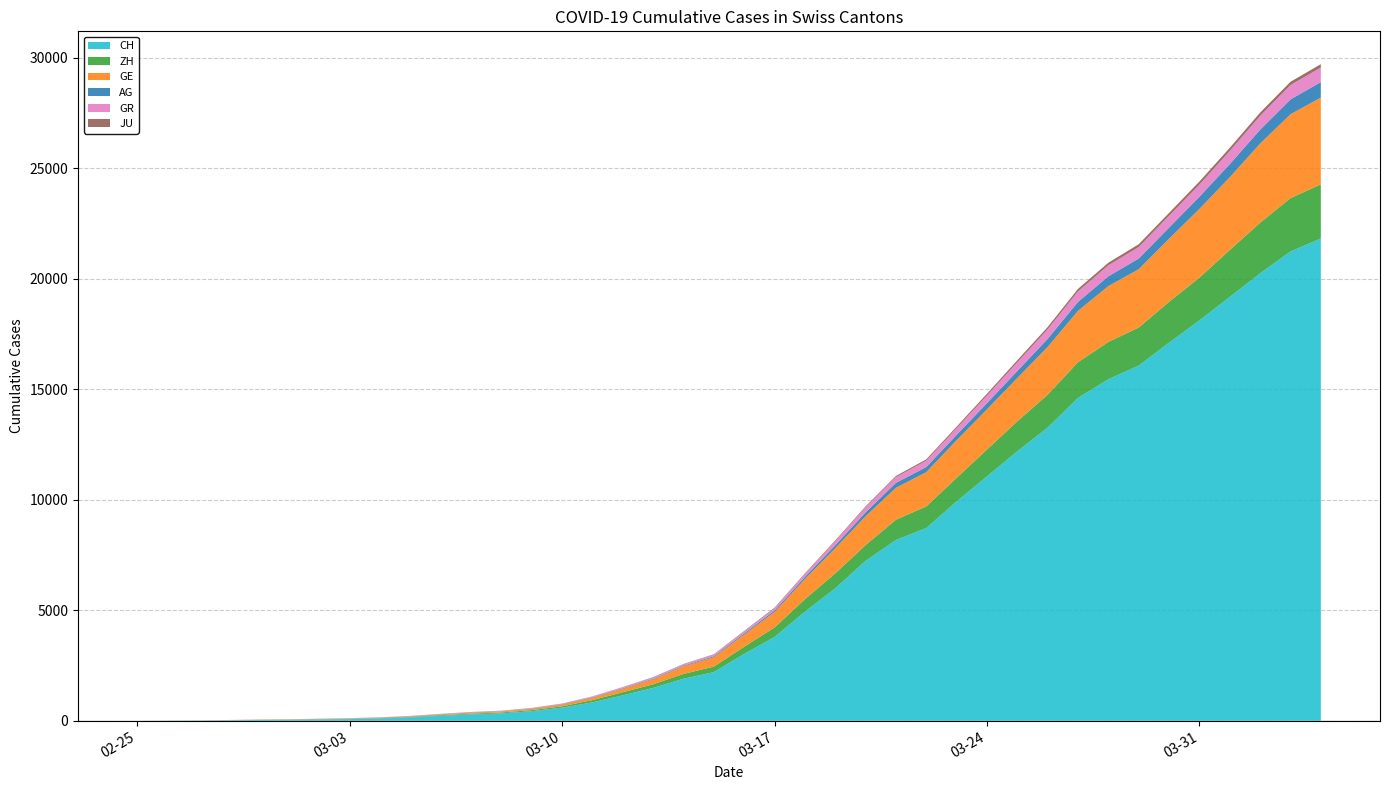

Reading left to right, extract all data points from this chart.

CH: 2020-02-25=0	2020-02-26=5	2020-02-27=9	2020-02-28=19	2020-02-29=31	2020-03-01=38	2020-03-02=56	2020-03-03=71	2020-03-04=101	2020-03-05=147	2020-03-06=222	2020-03-07=285	2020-03-08=334	2020-03-09=432	2020-03-10=590	2020-03-11=832	2020-03-12=1149	2020-03-13=1486	2020-03-14=1900	2020-03-15=2200	2020-03-16=3024	2020-03-17=3789	2020-03-18=4933	2020-03-19=5991	2020-03-20=7237	2020-03-21=8180	2020-03-22=8722	2020-03-23=9926	2020-03-24=11061	2020-03-25=12196	2020-03-26=13269	2020-03-27=14614	2020-03-28=15456	2020-03-29=16076	2020-03-30=17113	2020-03-31=18120	2020-04-01=19184	2020-04-02=20251	2020-04-03=21239	2020-04-04=21827
GE: 2020-02-25=0	2020-02-26=1	2020-02-27=1	2020-02-28=4	2020-02-29=8	2020-03-01=9	2020-03-02=10	2020-03-03=13	2020-03-04=15	2020-03-05=20	2020-03-06=29	2020-03-07=42	2020-03-08=44	2020-03-09=59	2020-03-10=79	2020-03-11=112	2020-03-12=153	2020-03-13=224	2020-03-14=343	2020-03-15=425	2020-03-16=549	2020-03-17=701	2020-03-18=911	2020-03-19=1139	2020-03-20=1307	2020-03-21=1445	2020-03-22=1549	2020-03-23=1703	2020-03-24=1820	2020-03-25=1960	2020-03-26=2161	2020-03-27=2322	2020-03-28=2527	2020-03-29=2638	2020-03-30=2855	2020-03-31=3109	2020-04-01=3289	2020-04-02=3582	2020-04-03=3793	2020-04-04=3928
ZH: 2020-02-25=0	2020-02-26=0	2020-02-27=2	2020-02-28=2	2020-02-29=6	2020-03-01=7	2020-03-02=10	2020-03-03=13	2020-03-04=15	2020-03-05=23	2020-03-06=29	2020-03-07=34	2020-03-08=40	2020-03-09=49	2020-03-10=62	2020-03-11=101	2020-03-12=140	2020-03-13=163	2020-03-14=218	2020-03-15=250	2020-03-16=326	2020-03-17=429	2020-03-18=568	2020-03-19=679	2020-03-20=711	2020-03-21=919	2020-03-22=978	2020-03-23=1067	2020-03-24=1213	2020-03-25=1357	2020-03-26=1489	2020-03-27=1616	2020-03-28=1690	2020-03-29=1722	2020-03-30=1848	2020-03-31=1936	2020-04-01=2125	2020-04-02=2289	2020-04-03=2417	2020-04-04=2450
AG: 2020-02-25=0	2020-02-26=1	2020-02-27=1	2020-02-28=1	2020-02-29=3	2020-03-01=4	2020-03-02=7	2020-03-03=7	2020-03-04=10	2020-03-05=11	2020-03-06=12	2020-03-07=14	2020-03-08=14	2020-03-09=15	2020-03-10=18	2020-03-11=20	2020-03-12=27	2020-03-13=30	2020-03-14=33	2020-03-15=43	2020-03-16=56	2020-03-17=69	2020-03-18=96	2020-03-19=134	2020-03-20=175	2020-03-21=223	2020-03-22=235	2020-03-23=245	2020-03-24=283	2020-03-25=318	2020-03-26=367	2020-03-27=407	2020-03-28=444	2020-03-29=485	2020-03-30=506	2020-03-31=554	2020-04-01=596	2020-04-02=631	2020-04-03=673	2020-04-04=702
GR: 2020-02-25=0	2020-02-26=2	2020-02-27=2	2020-02-28=6	2020-02-29=6	2020-03-01=6	2020-03-02=9	2020-03-03=9	2020-03-04=12	2020-03-05=14	2020-03-06=16	2020-03-07=17	2020-03-08=18	2020-03-09=18	2020-03-10=22	2020-03-11=31	2020-03-12=43	2020-03-13=53	2020-03-14=56	2020-03-15=71	2020-03-16=84	2020-03-17=101	2020-03-18=128	2020-03-19=182	2020-03-20=226	2020-03-21=258	2020-03-22=284	2020-03-23=300	2020-03-24=343	2020-03-25=393	2020-03-26=433	2020-03-27=474	2020-03-28=495	2020-03-29=519	2020-03-30=535	2020-03-31=547	2020-04-01=592	2020-04-02=622	2020-04-03=649	2020-04-04=657
JU: 2020-02-25=0	2020-02-26=0	2020-02-27=1	2020-02-28=1	2020-02-29=1	2020-03-01=1	2020-03-02=1	2020-03-03=2	2020-03-04=2	2020-03-05=4	2020-03-06=4	2020-03-07=5	2020-03-08=5	2020-03-09=7	2020-03-10=7	2020-03-11=7	2020-03-12=12	2020-03-13=17	2020-03-14=18	2020-03-15=19	2020-03-16=25	2020-03-17=29	2020-03-18=32	2020-03-19=36	2020-03-20=44	2020-03-21=54	2020-03-22=61	2020-03-23=69	2020-03-24=82	2020-03-25=92	2020-03-26=100	2020-03-27=114	2020-03-28=119	2020-03-29=127	2020-03-30=128	2020-03-31=140	2020-04-01=145	2020-04-02=149	2020-04-03=149	2020-04-04=154